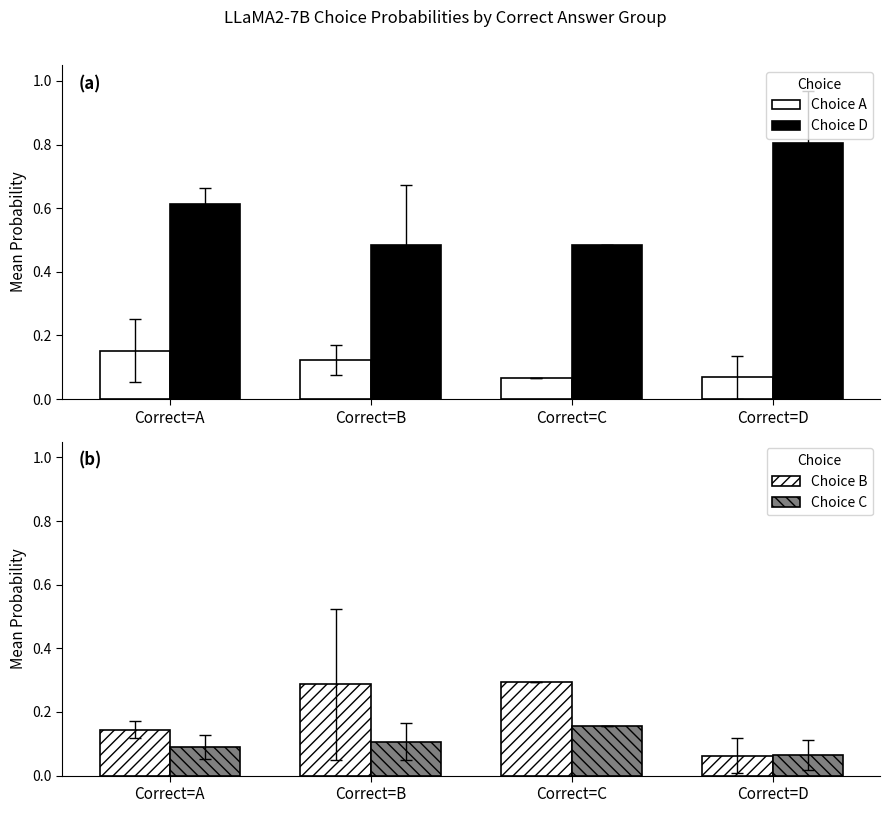

Which series has the largest total across all categories?

Choice D